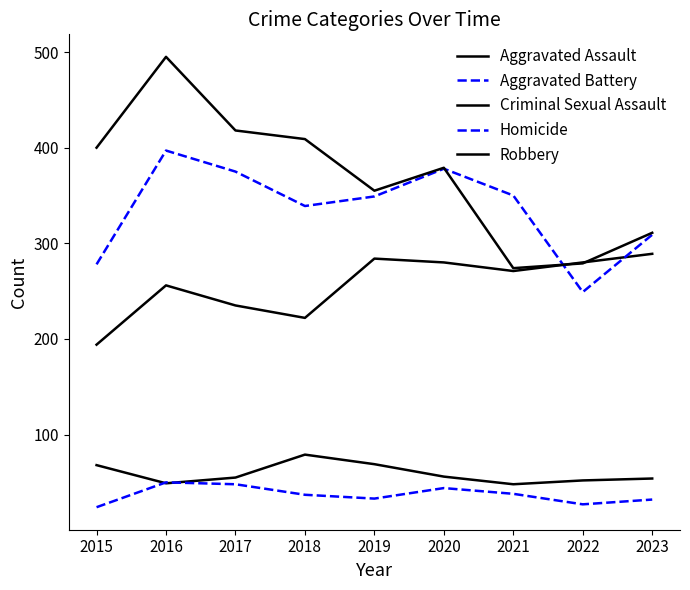

Which series has the widest spread of values?

Robbery